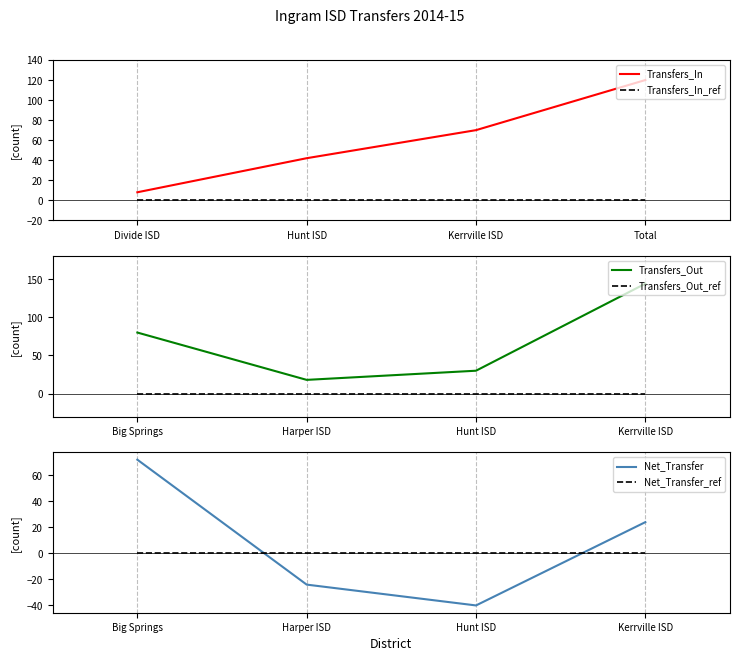

List the series in order of their peak value, lowest first.

Transfers_In_ref, Transfers_Out_ref, Net_Transfer_ref, Net_Transfer, Transfers_In, Transfers_Out